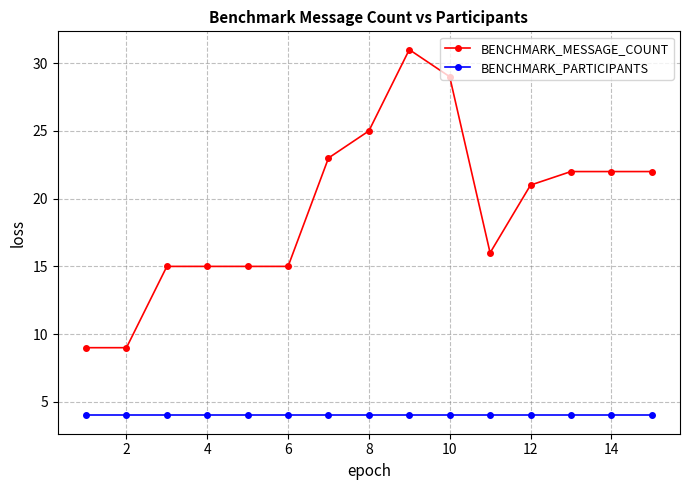

True or false: BENCHMARK_MESSAGE_COUNT has more than 0 interior local peaks.

True